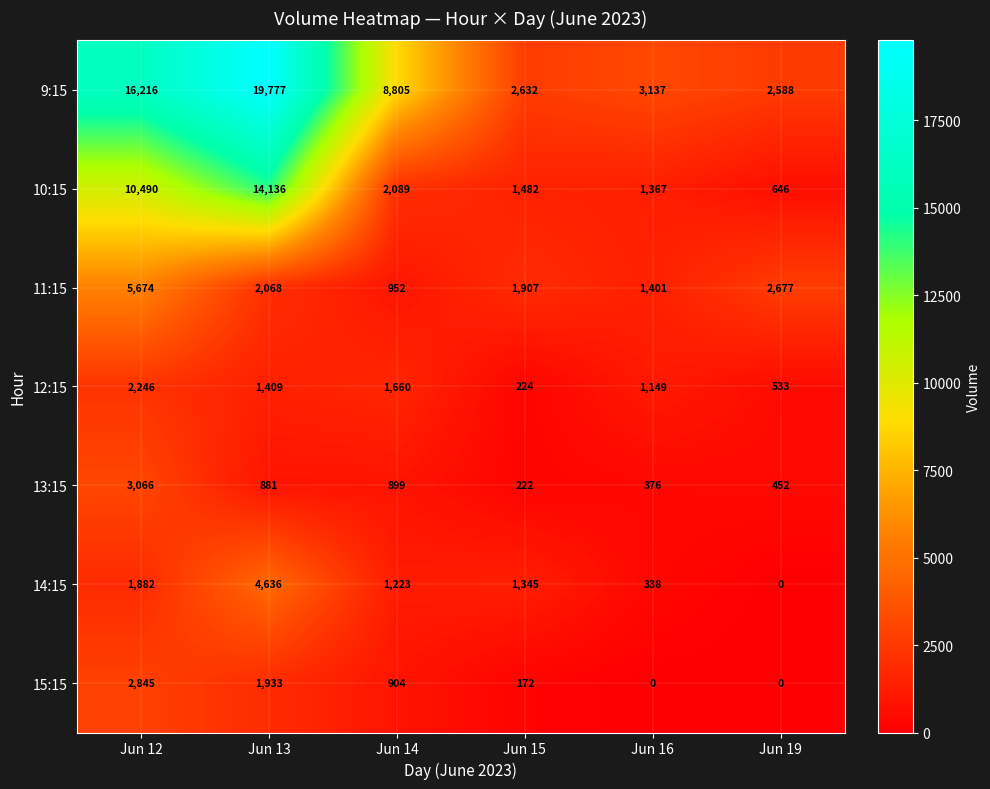

At which category is the sum across all series the highest?

Jun 13